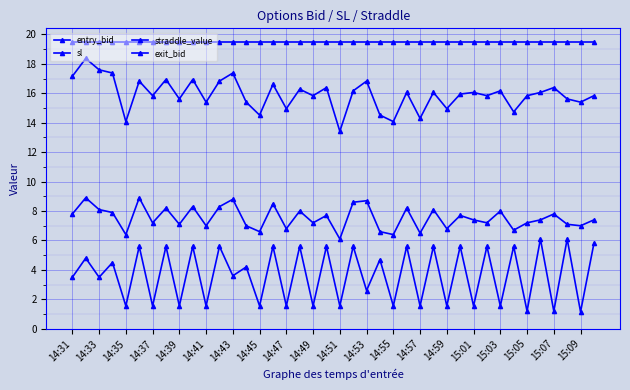

How many categories are shown in the chart?

40